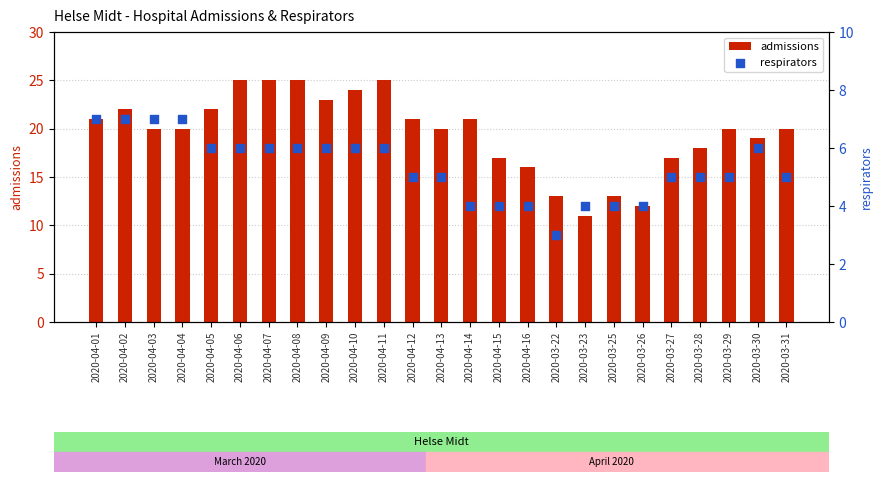

Which series reaches the maximum Y coordinate?

admissions